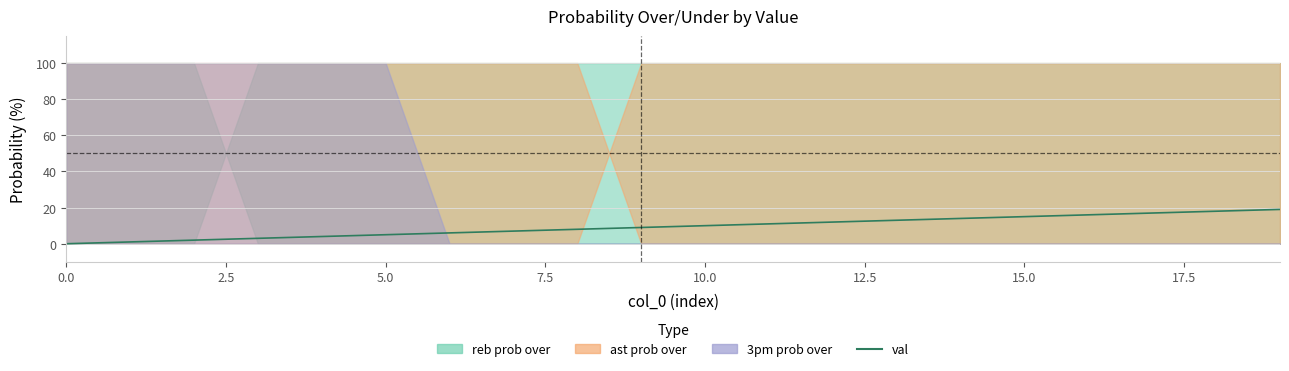

Does the chart display data point markers on the line(s)?

No